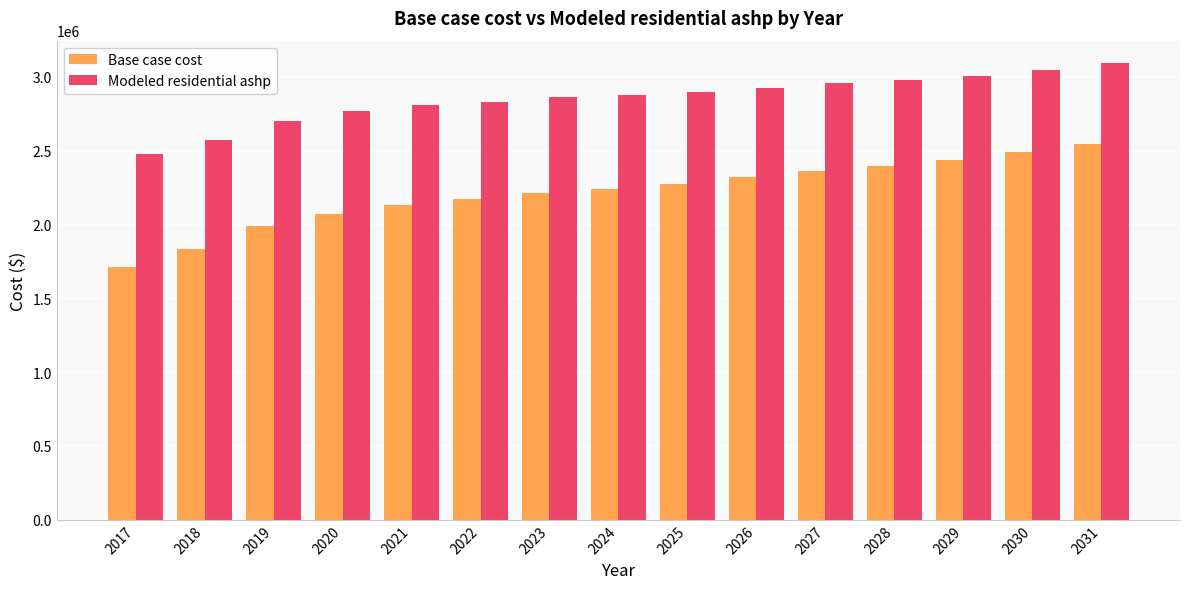

What are all the series names shown in the legend?

Base case cost, Modeled residential ashp